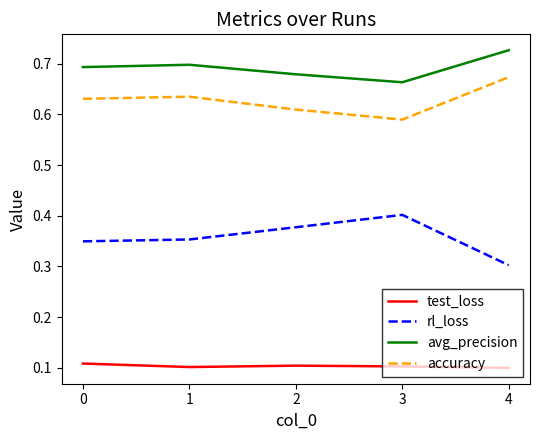

The value of avg_precision at 4 is 1.3. True or false?

False